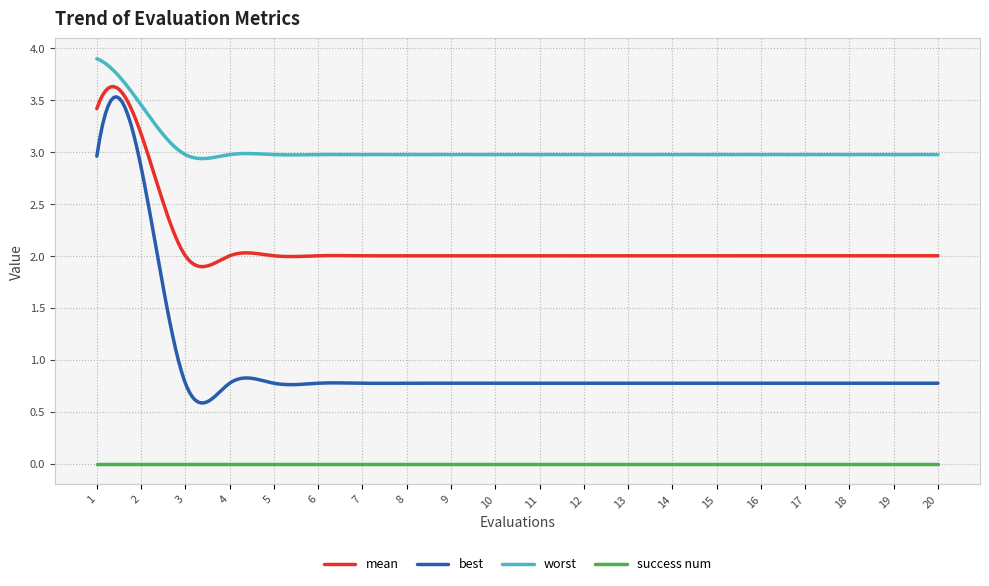

True or false: best and success num intersect in this chart.

False